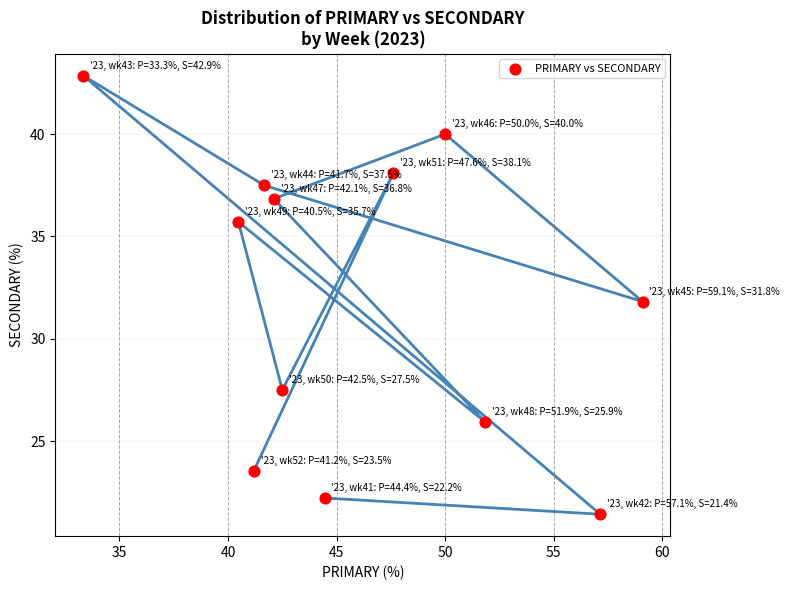

What is the average Y value?

32.0